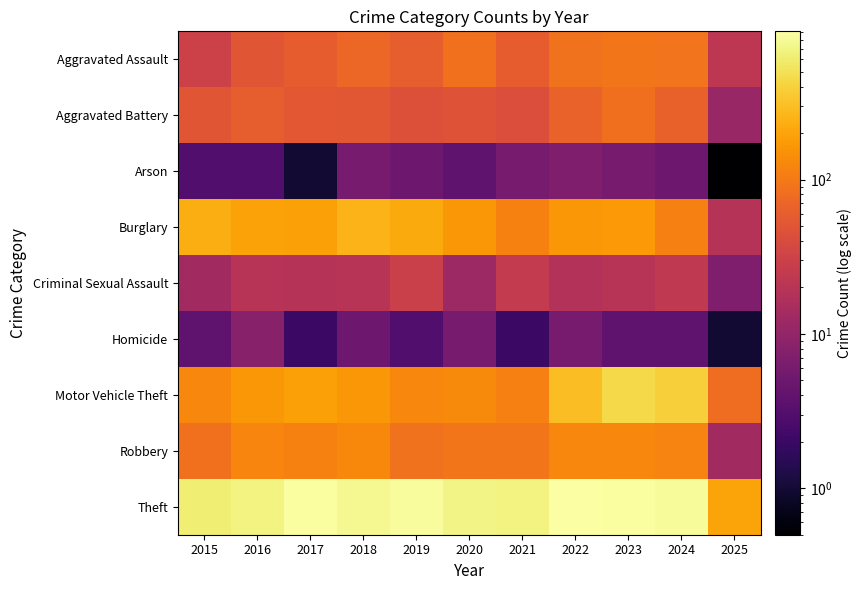

Reading left to right, transcribe all the data shown in this chart.

Aggravated Assault: 2015=31.0	2016=50.0	2017=59.0	2018=72.0	2019=61.0	2020=87.0	2021=58.0	2022=89.0	2023=93.0	2024=91.0	2025=22.0
Aggravated Battery: 2015=50.0	2016=60.0	2017=54.0	2018=52.0	2019=45.0	2020=48.0	2021=43.0	2022=66.0	2023=83.0	2024=64.0	2025=11.0
Arson: 2015=3.0	2016=3.0	2017=1.0	2018=6.0	2019=5.0	2020=4.0	2021=6.0	2022=7.0	2023=6.0	2024=5.0	2025=0.1
Burglary: 2015=236.0	2016=194.0	2017=192.0	2018=257.0	2019=221.0	2020=163.0	2021=117.0	2022=163.0	2023=167.0	2024=112.0	2025=19.0
Criminal Sexual Assault: 2015=13.0	2016=20.0	2017=19.0	2018=20.0	2019=29.0	2020=12.0	2021=25.0	2022=18.0	2023=20.0	2024=24.0	2025=7.0
Homicide: 2015=4.0	2016=8.0	2017=2.0	2018=5.0	2019=3.0	2020=6.0	2021=2.0	2022=6.0	2023=4.0	2024=4.0	2025=1.0
Motor Vehicle Theft: 2015=125.0	2016=163.0	2017=191.0	2018=164.0	2019=125.0	2020=134.0	2021=113.0	2022=291.0	2023=444.0	2024=389.0	2025=82.0
Robbery: 2015=87.0	2016=123.0	2017=115.0	2018=130.0	2019=89.0	2020=94.0	2021=95.0	2022=125.0	2023=125.0	2024=119.0	2025=13.0
Theft: 2015=641.0	2016=689.0	2017=873.0	2018=767.0	2019=855.0	2020=713.0	2021=691.0	2022=912.0	2023=861.0	2024=831.0	2025=202.0